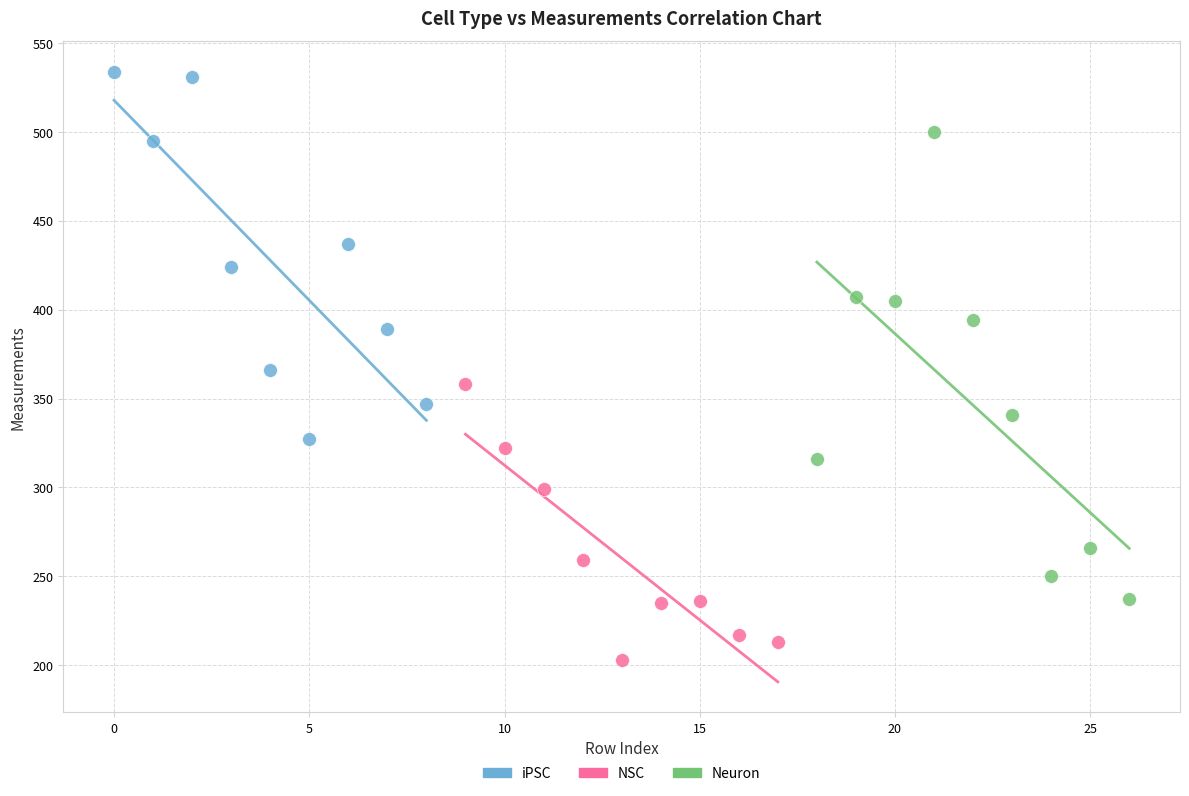

What are all the series names shown in the legend?

iPSC, NSC, Neuron